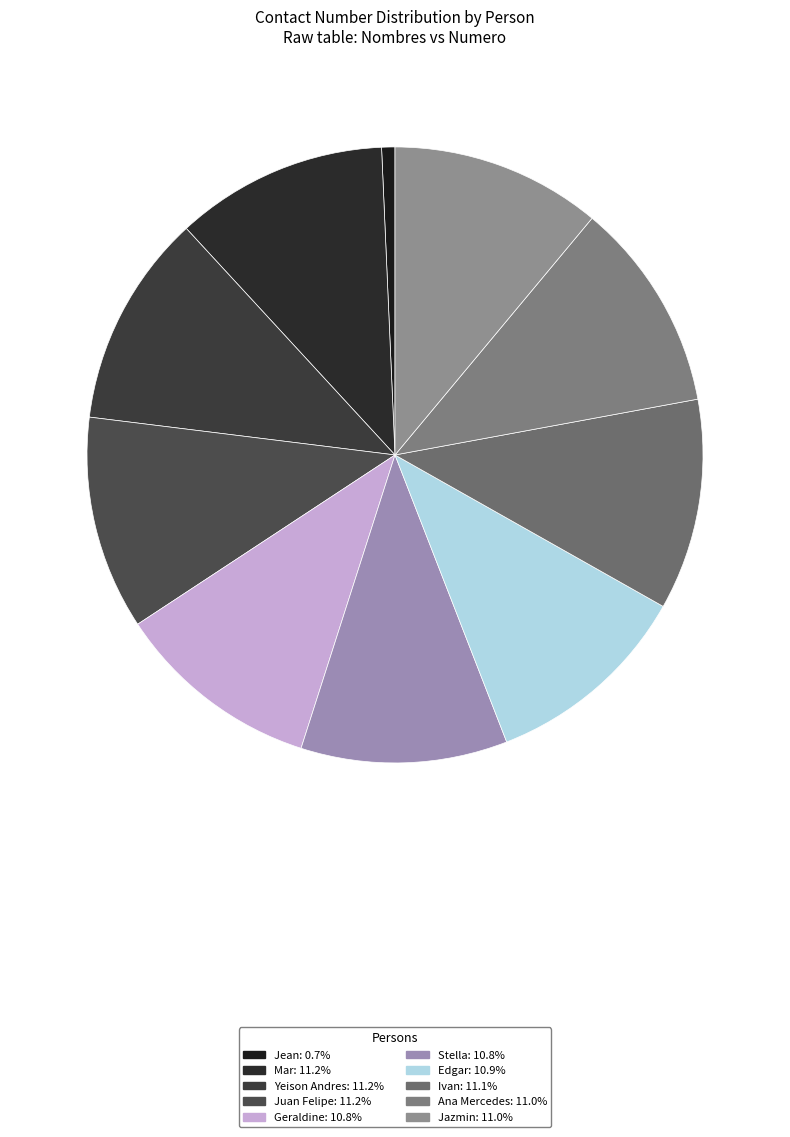

How many segments does this pie chart have?

10